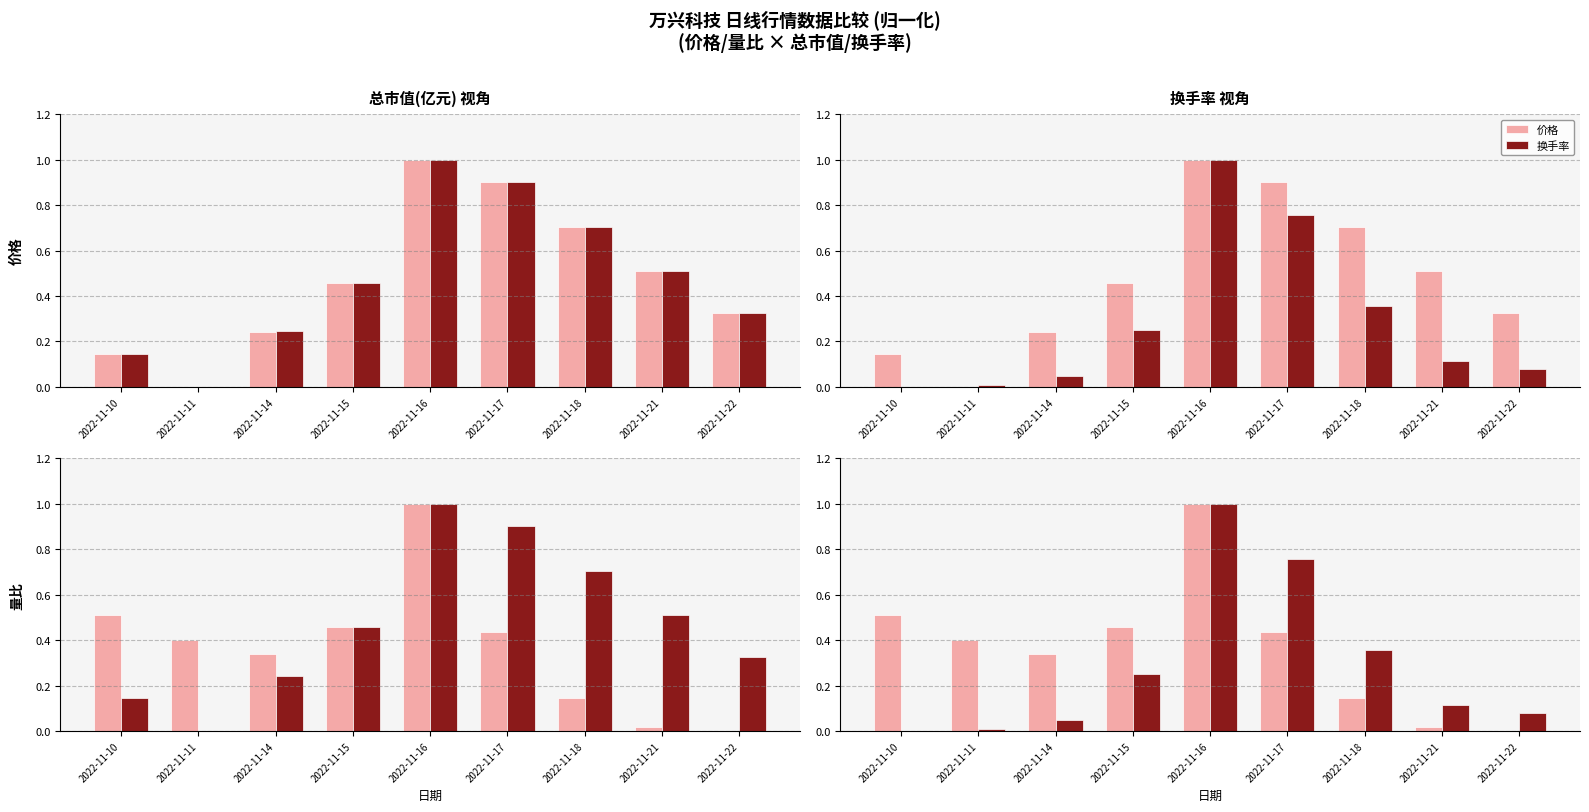

Reading left to right, what are all the values shown in this chart?

价格: 2022-11-10=0.1	2022-11-11=0.0	2022-11-14=0.2	2022-11-15=0.5	2022-11-16=1.0	2022-11-17=0.9	2022-11-18=0.7	2022-11-21=0.5	2022-11-22=0.3
总市值(亿元): 2022-11-10=0.1	2022-11-11=0.0	2022-11-14=0.2	2022-11-15=0.5	2022-11-16=1.0	2022-11-17=0.9	2022-11-18=0.7	2022-11-21=0.5	2022-11-22=0.3
换手率: 2022-11-10=0.0	2022-11-11=0.0	2022-11-14=0.0	2022-11-15=0.3	2022-11-16=1.0	2022-11-17=0.8	2022-11-18=0.4	2022-11-21=0.1	2022-11-22=0.1
量比: 2022-11-10=0.5	2022-11-11=0.4	2022-11-14=0.3	2022-11-15=0.5	2022-11-16=1.0	2022-11-17=0.4	2022-11-18=0.1	2022-11-21=0.0	2022-11-22=0.0